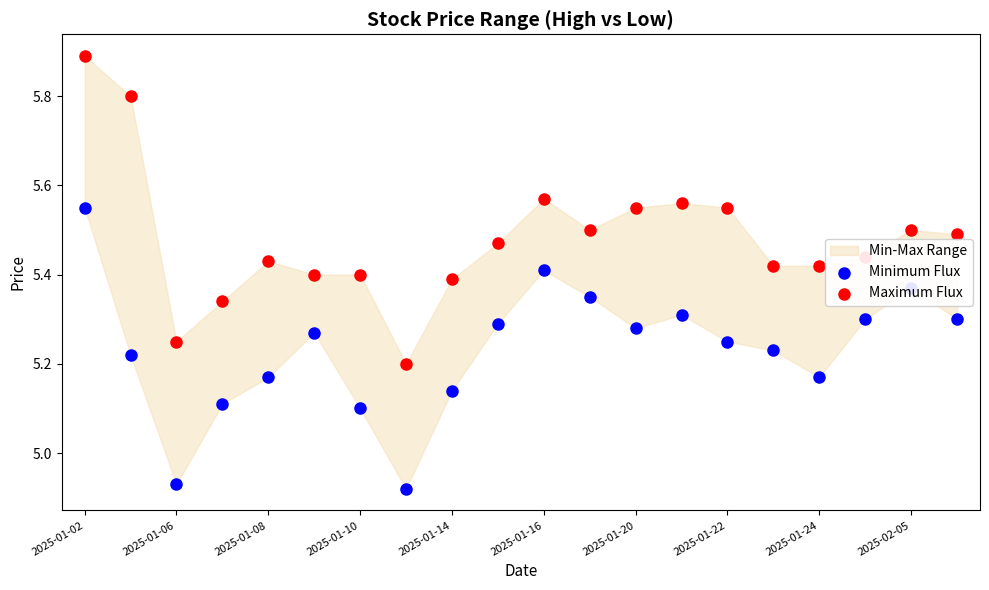

At how many categories does at least one series exceed 5?

20